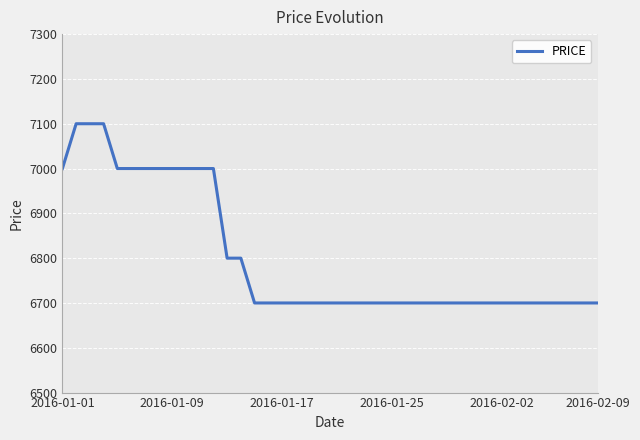

What is the greatest value displayed?

7100